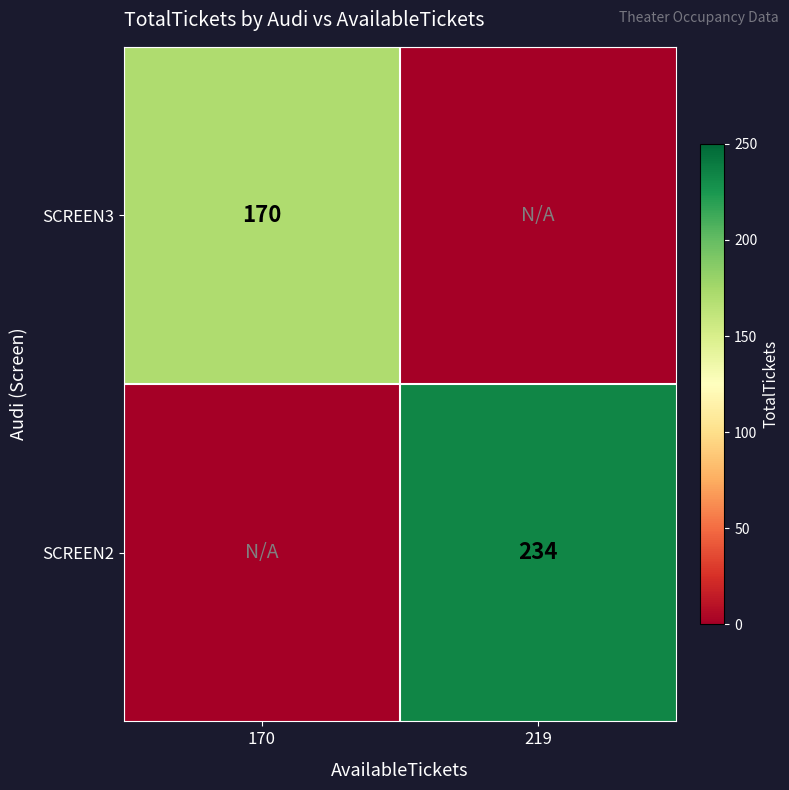

The value of SCREEN3 at 170 is 170. True or false?

True